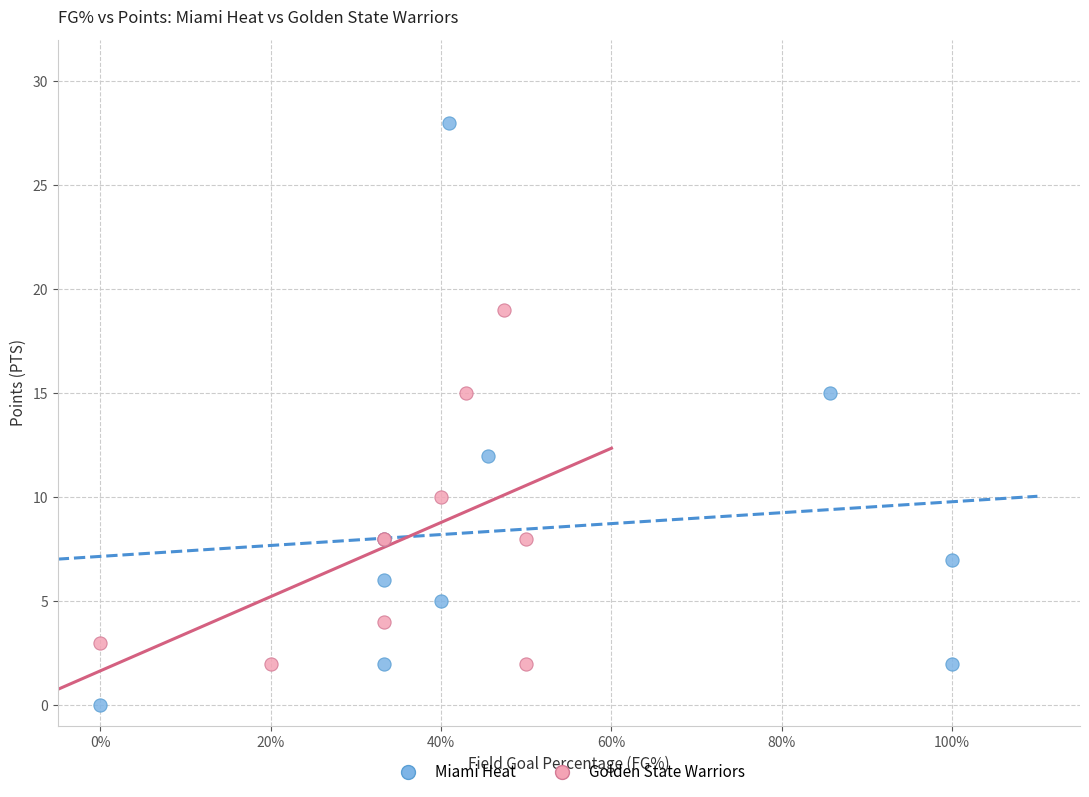

Which series has the largest Y range (max minus min)?

Miami Heat